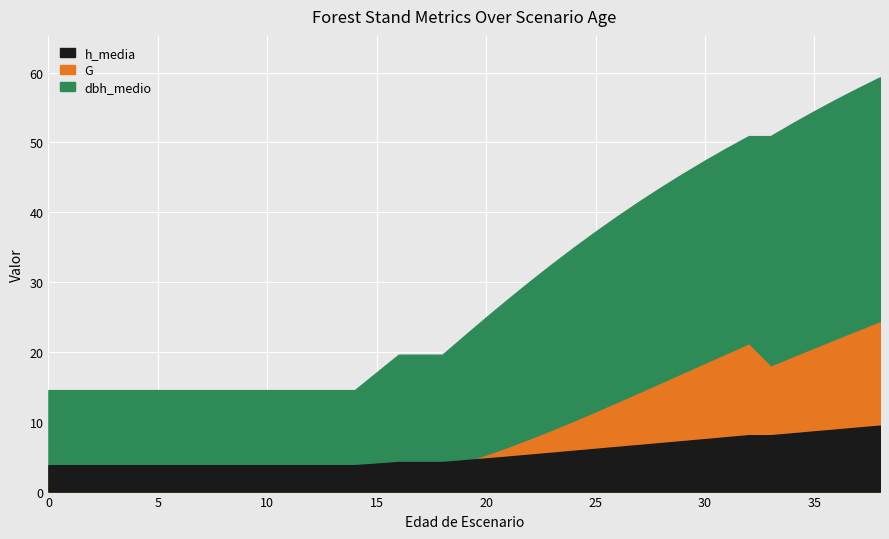

The G series shows 31.1 at 33. True or false?

False